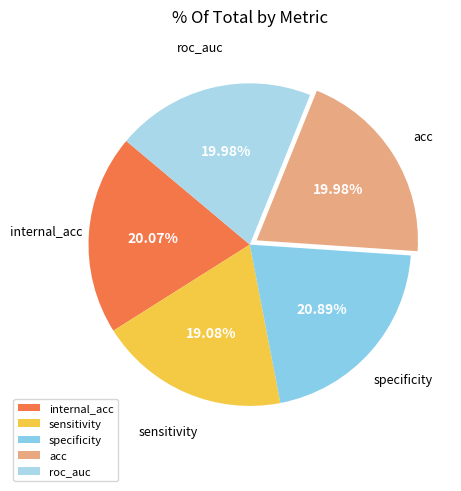

To the nearest percent, what portion does sensitivity represent?

19%